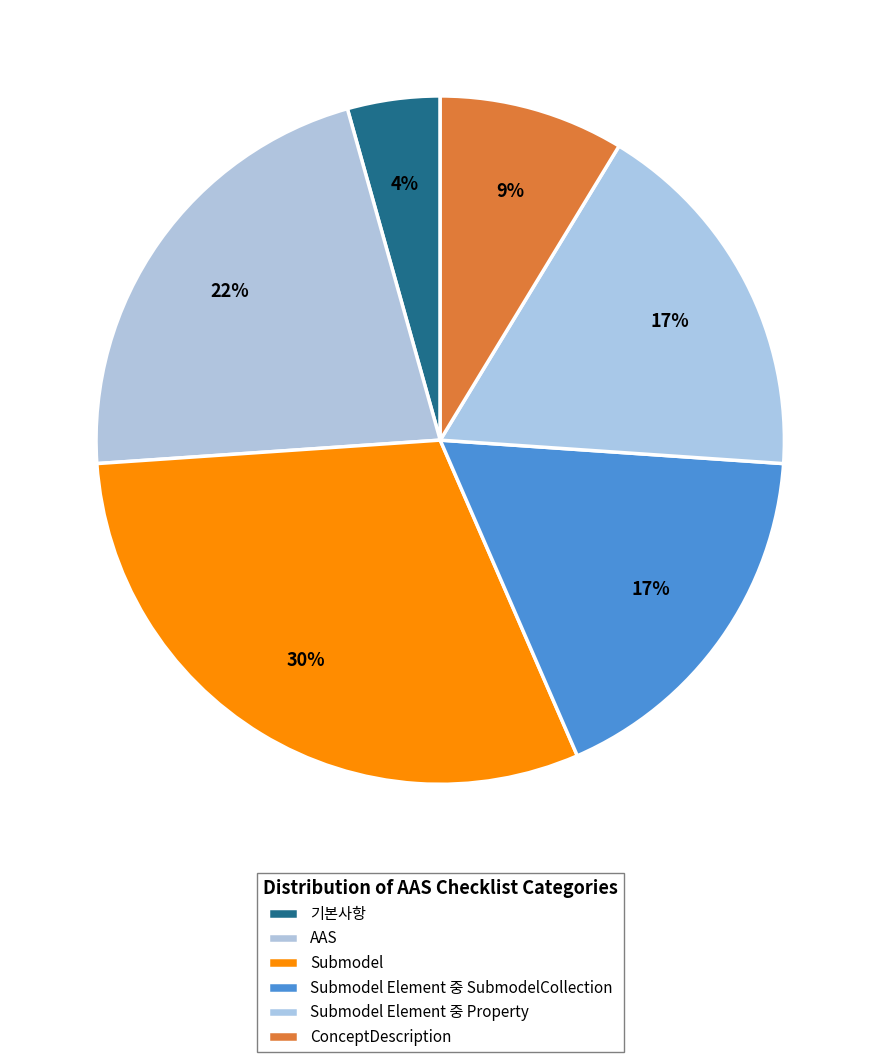

Which has a higher value, Submodel or Submodel Element 중 SubmodelCollection?

Submodel